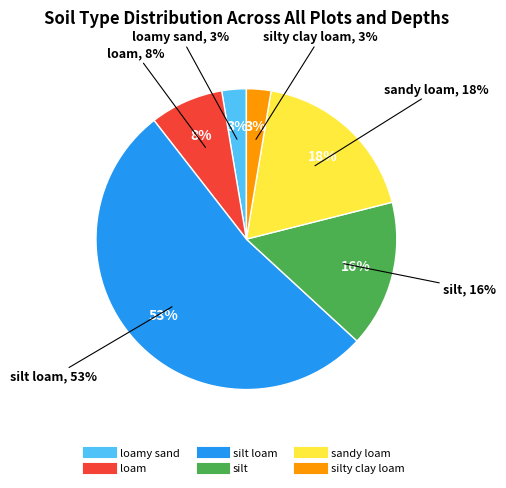

Rank the categories by value from highest to lowest.

silt loam, sandy loam, silt, loam, loamy sand, silty clay loam